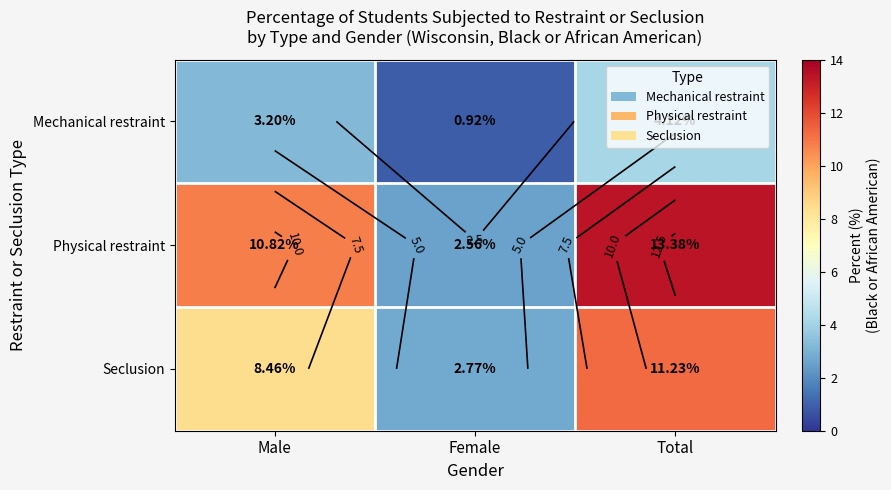

What is the highest value of the Seclusion series?

11.2